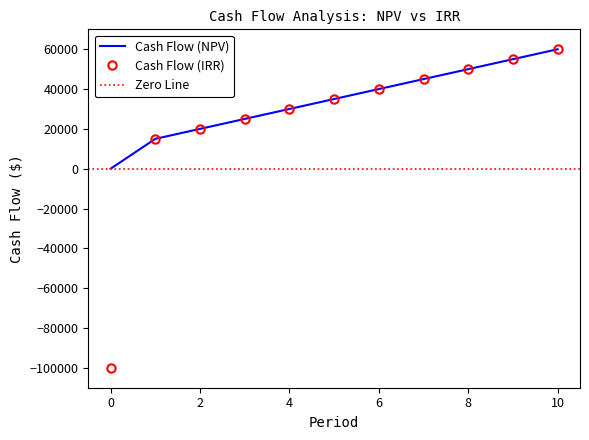

At how many categories does at least one series exceed -83020?

11